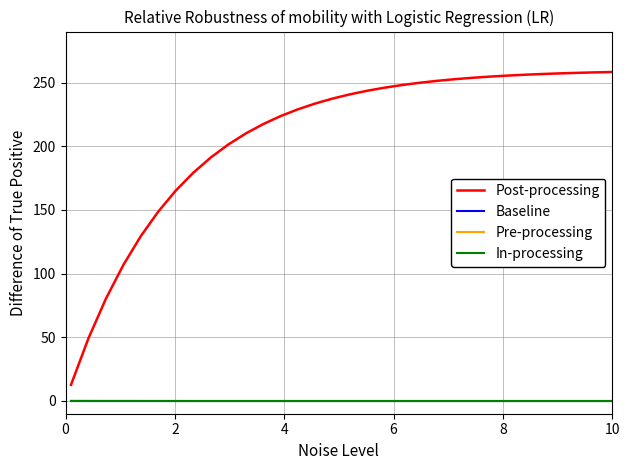

Which series has the largest total across all categories?

Post-processing